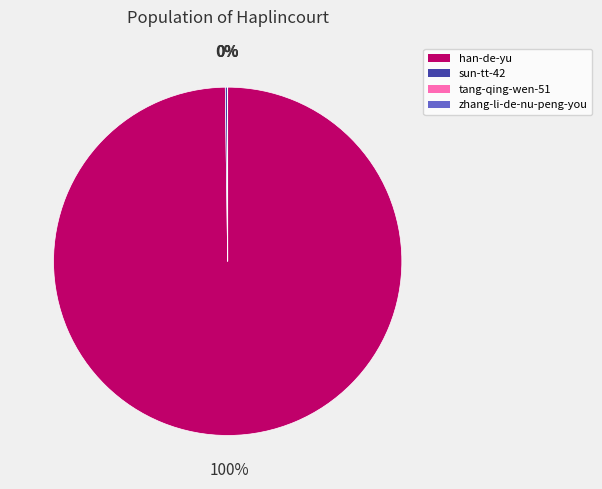

The han-de-yu slice represents 100% of the pie. True or false?

True